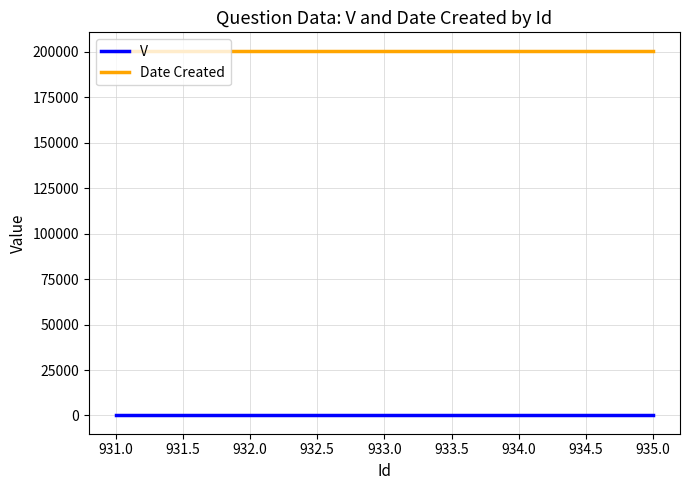

The value of Date Created at 933.0 is 358441. True or false?

False